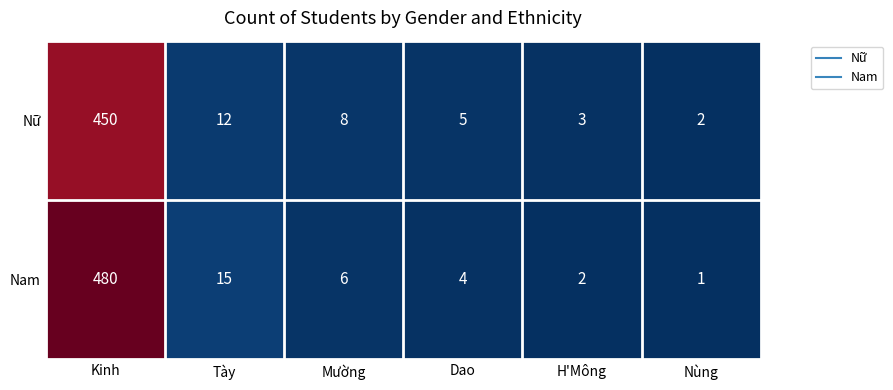

Reading left to right, transcribe all the data shown in this chart.

Nữ: 450	12	8	5	3	2
Nam: 480	15	6	4	2	1